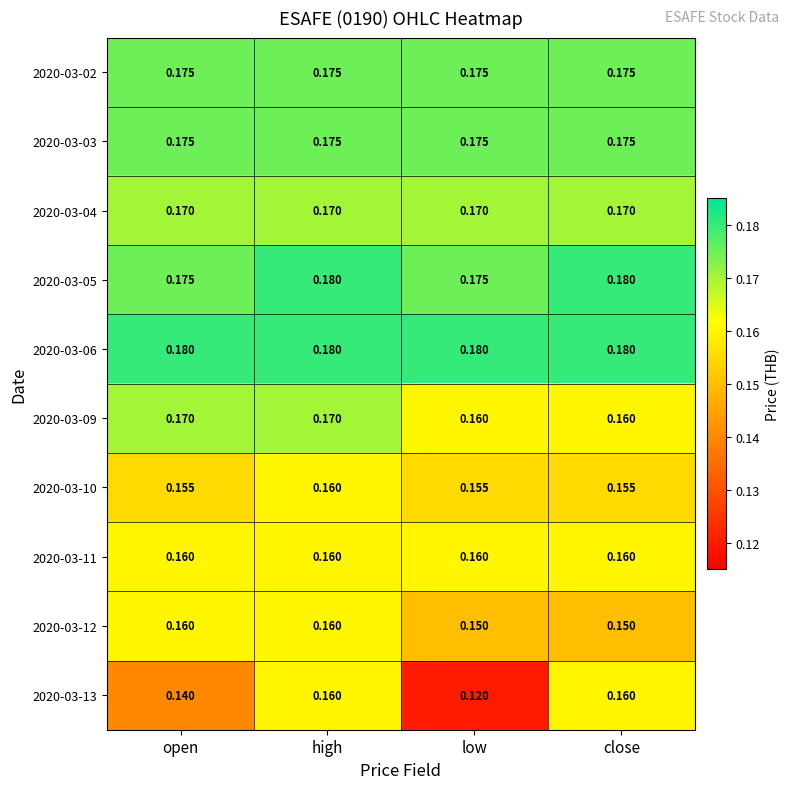

Is the value of 2020-03-12 at high greater than the value of 2020-03-02 at open?

No